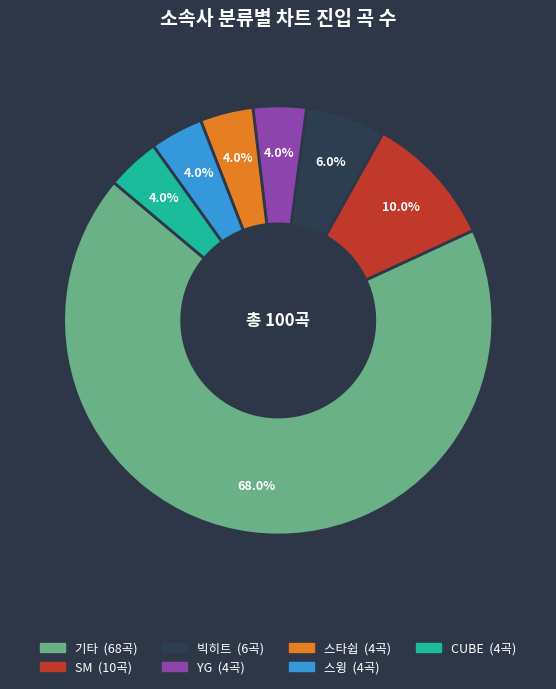

Count the number of slices in the pie.

7